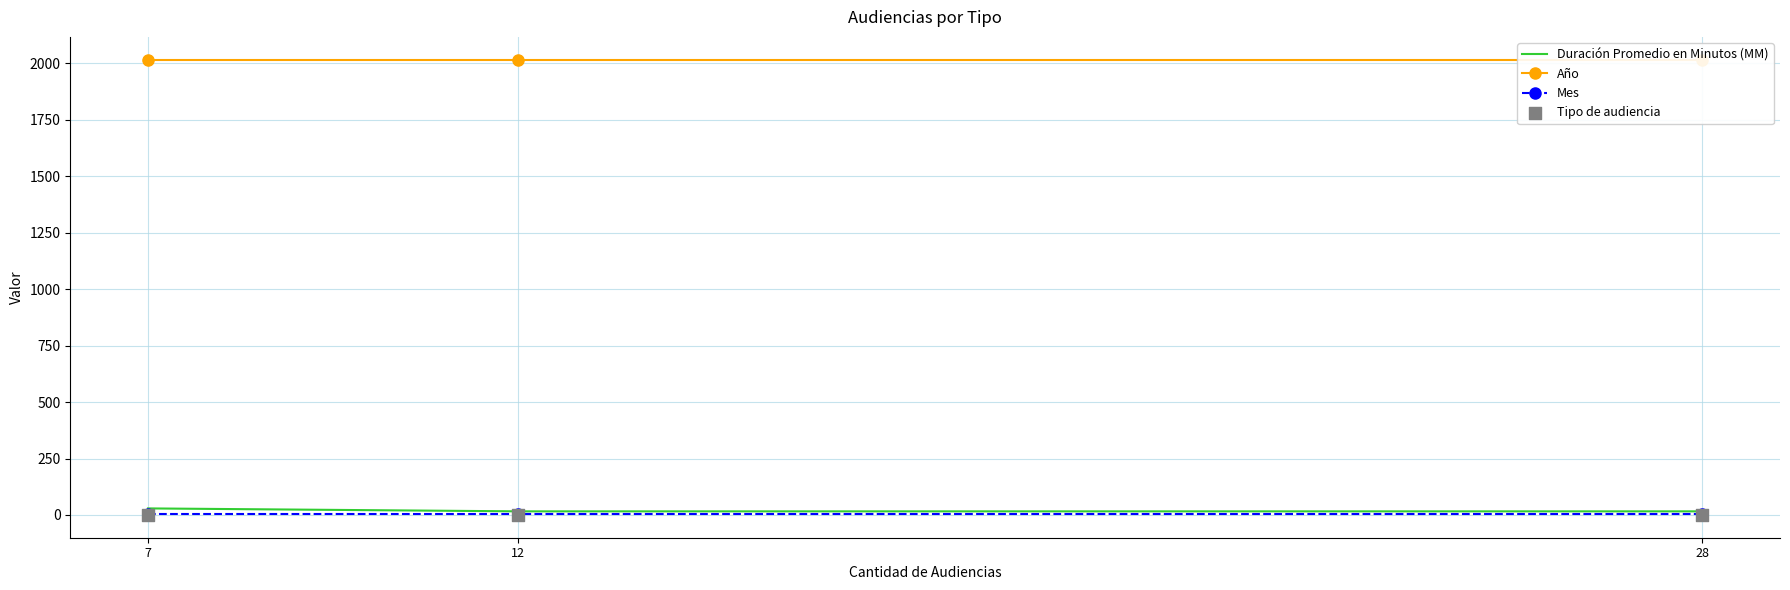

Which series has the largest Y range (max minus min)?

Duración Promedio en Minutos (MM)